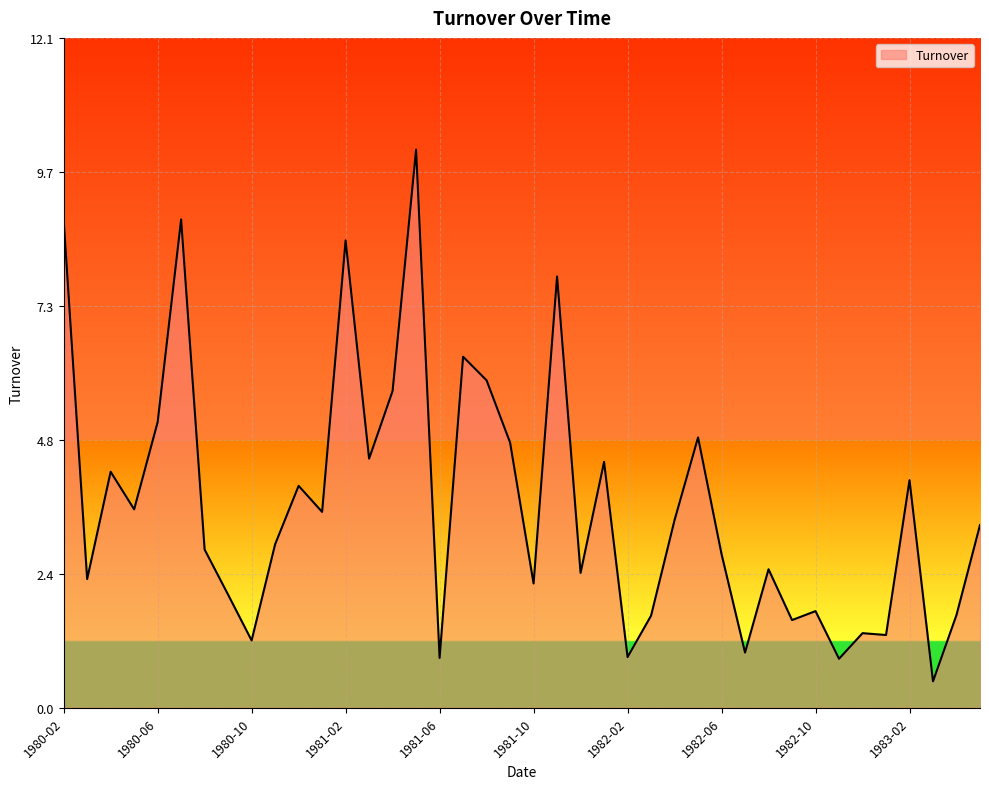

What is the greatest value displayed?

10.1